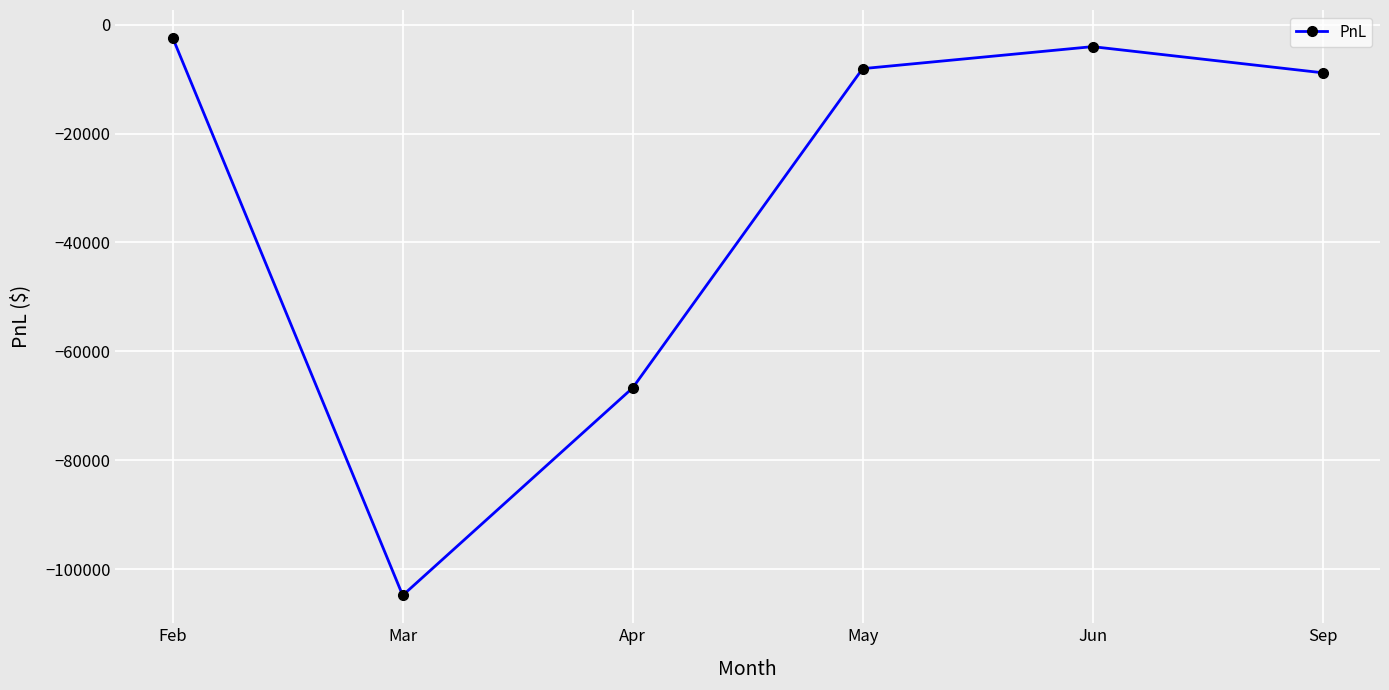

Which has a higher value, Feb or Sep?

Feb